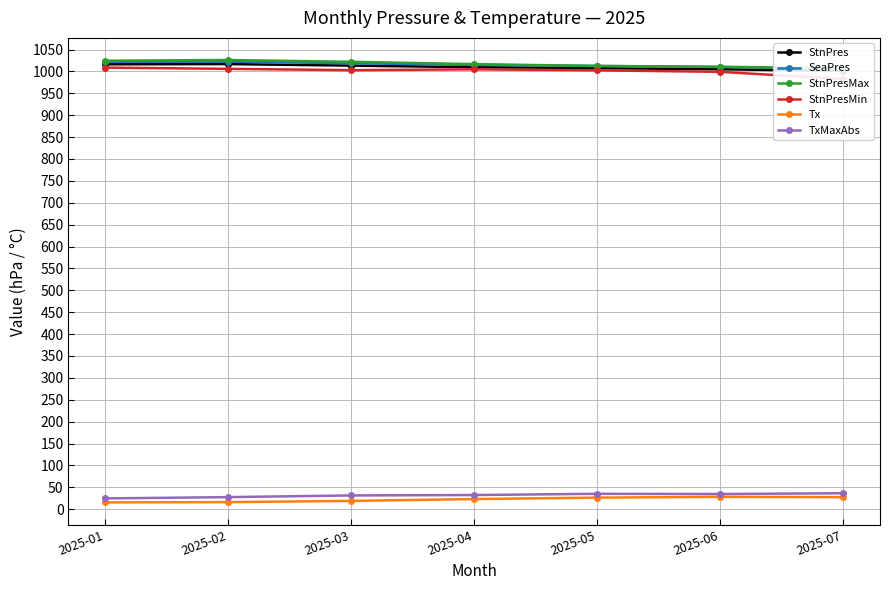

At which category does the chart reach its peak across all series?

2025-02